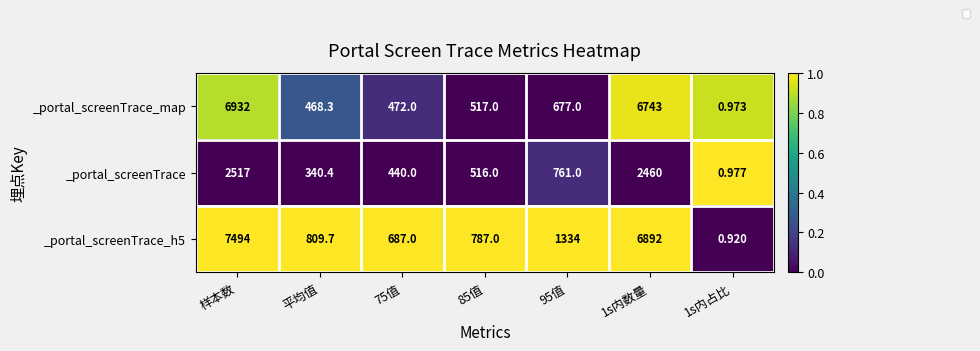

Where does the _portal_screenTrace_map series first go above 517?

样本数